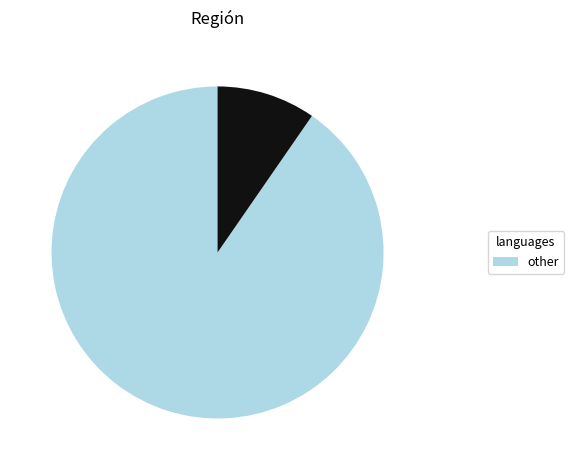

Does any single category account for the majority?

Yes